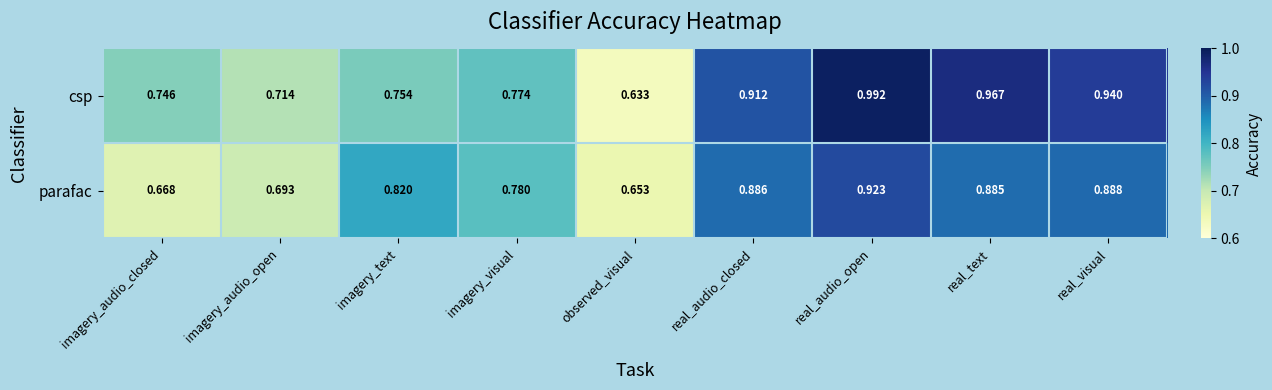

What is the total value across all series at observed_visual?

1.3